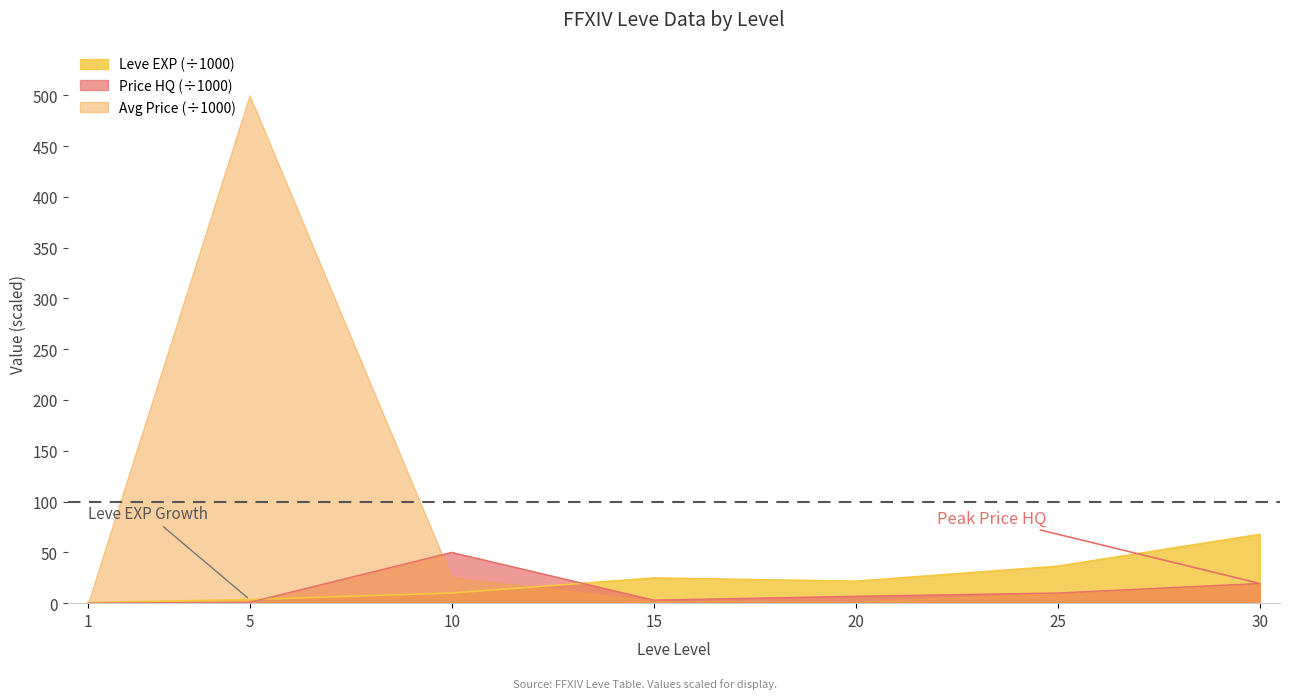

Which has a higher value, 15 or 1?

15